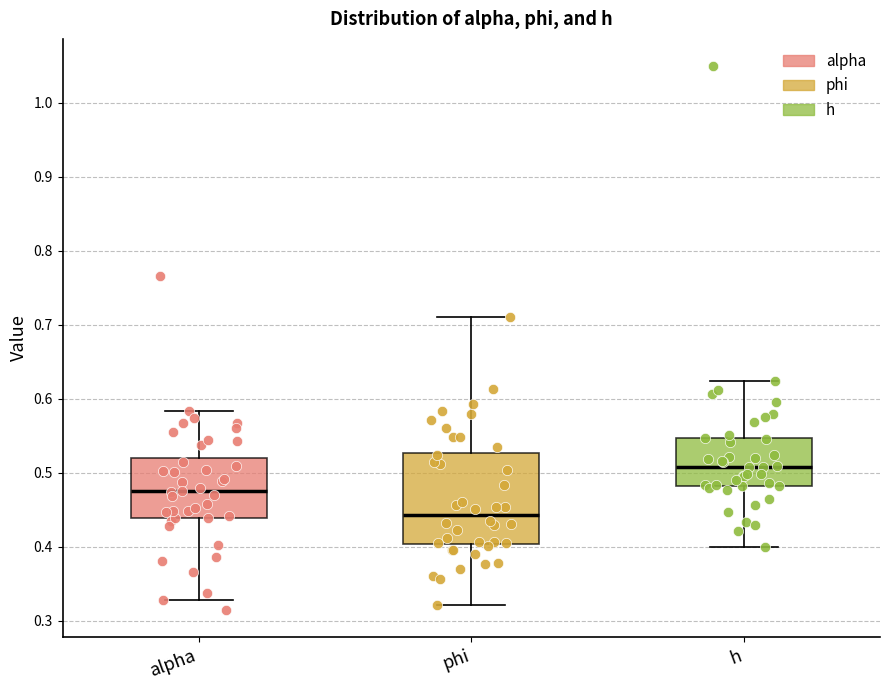

Which box is the tallest, from its lower edge to its upper edge?

phi